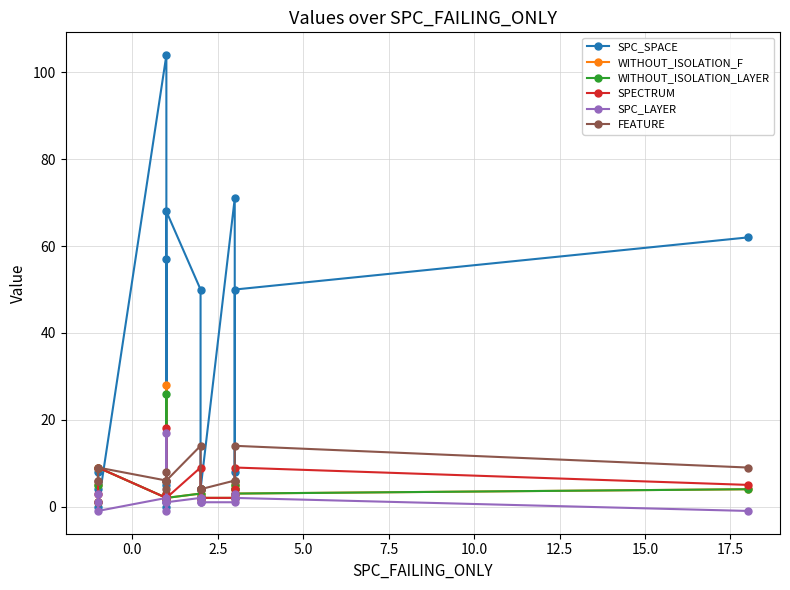

At how many categories does at least one series exceed 17?

7